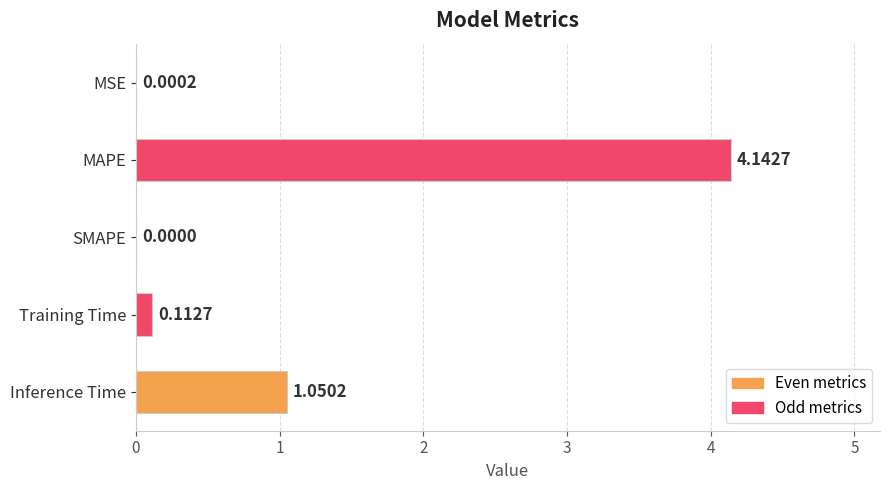

Where is the data nearest to the value 2?

Inference Time